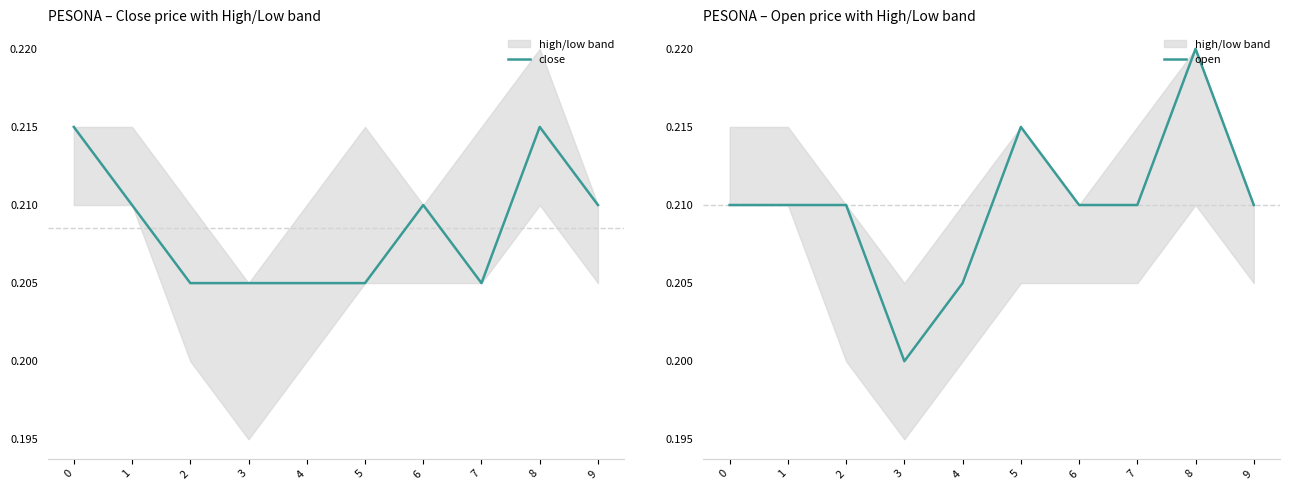

Reading left to right, transcribe all the data shown in this chart.

close: 0.2	0.2	0.2	0.2	0.2	0.2	0.2	0.2	0.2	0.2
open: 0.2	0.2	0.2	0.2	0.2	0.2	0.2	0.2	0.2	0.2